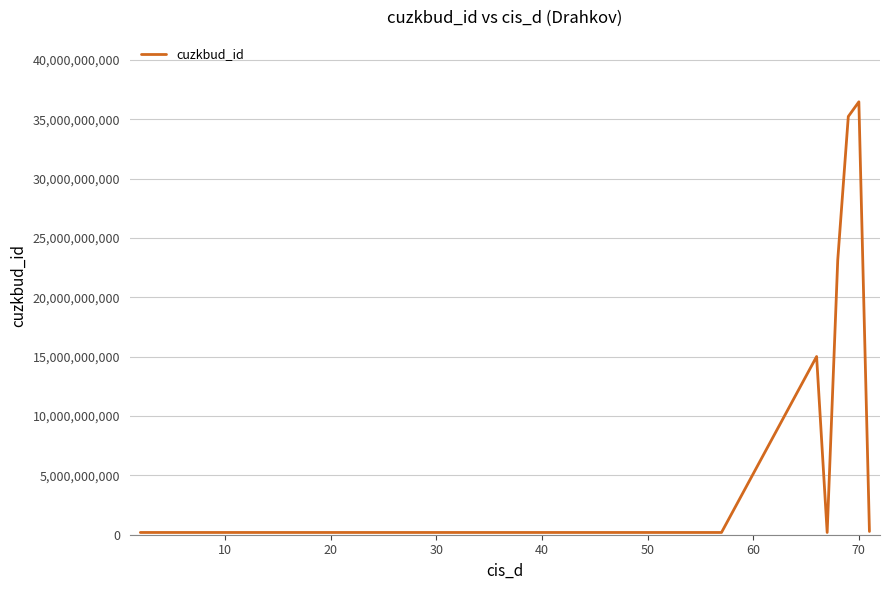

What is the difference between the maximum and minimum values?

36277306604